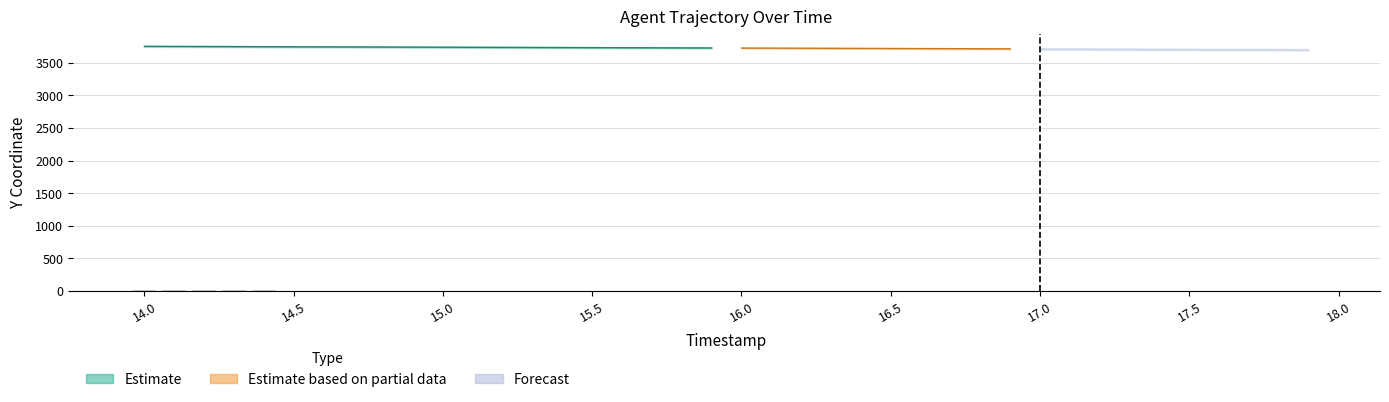

The chart shows a value of 2.6 at 17.1. True or false?

False